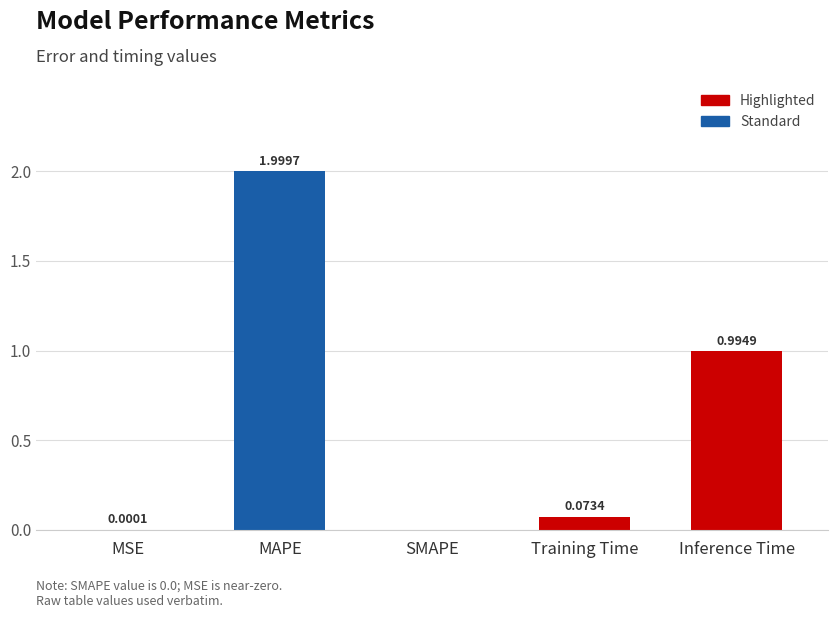

What is the sum of all values?

3.1